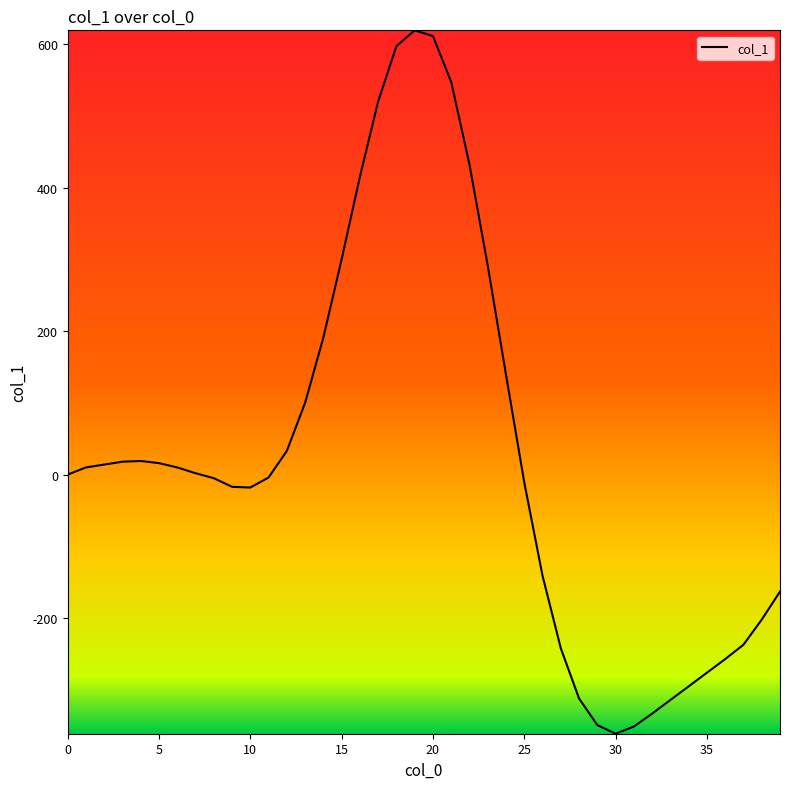

What is the greatest value displayed?

619